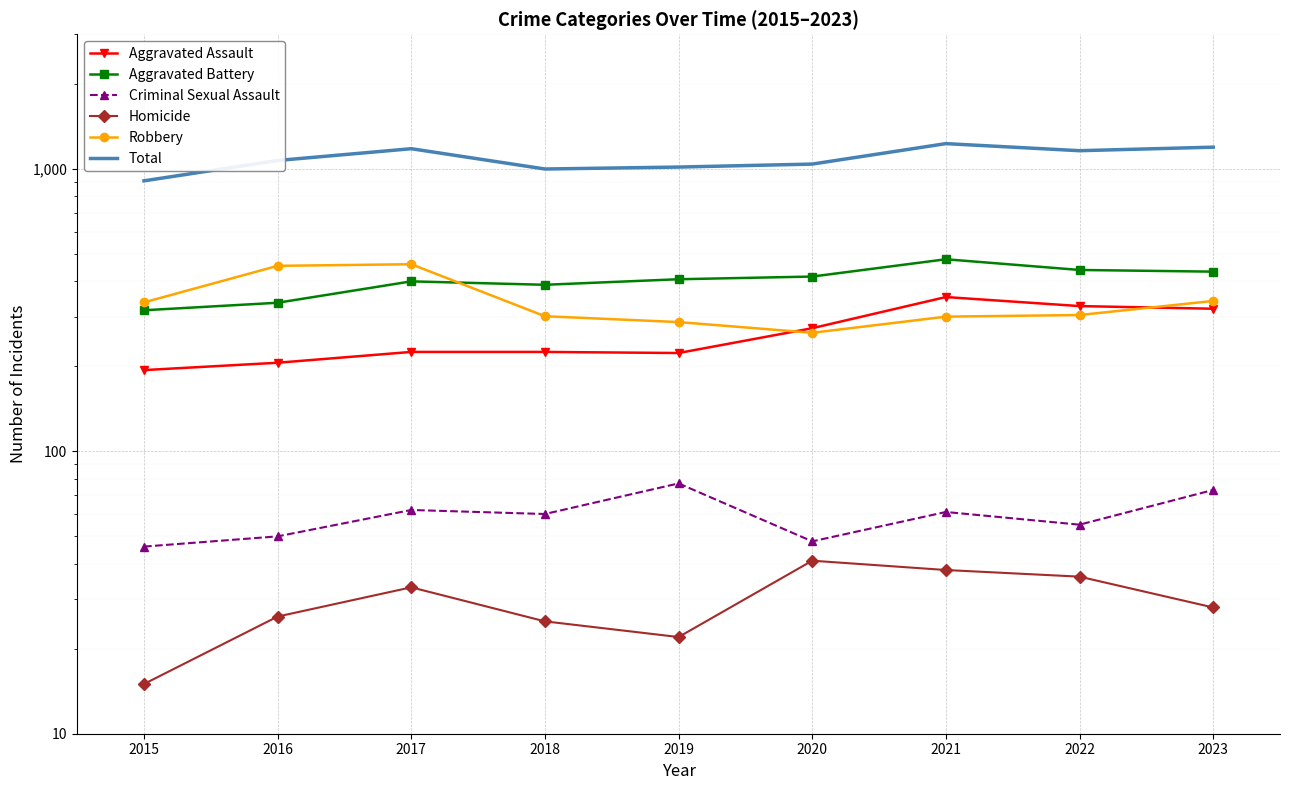

Which category has the highest value across all series?

2021